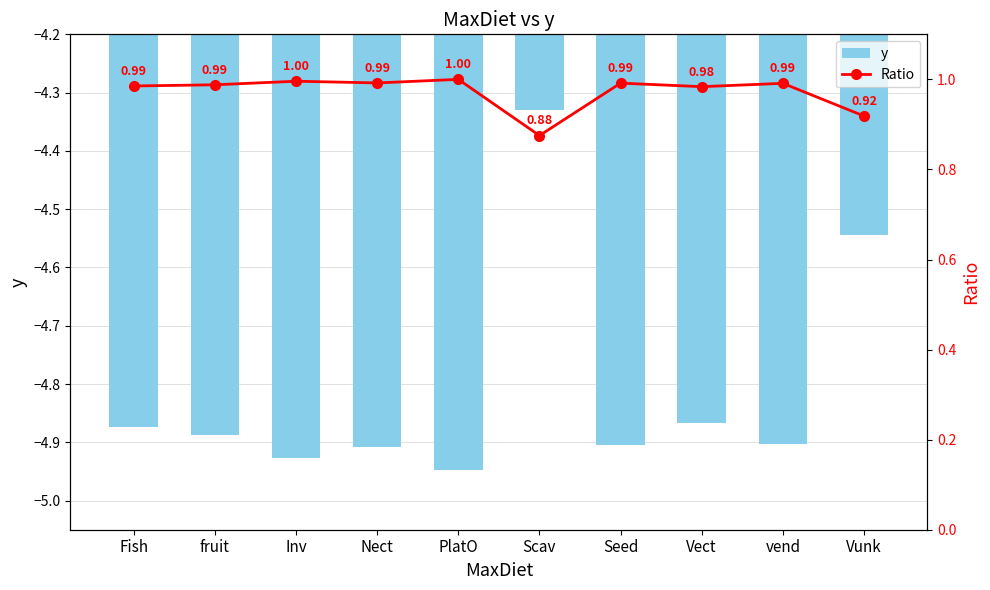

Which series has the widest spread of values?

y